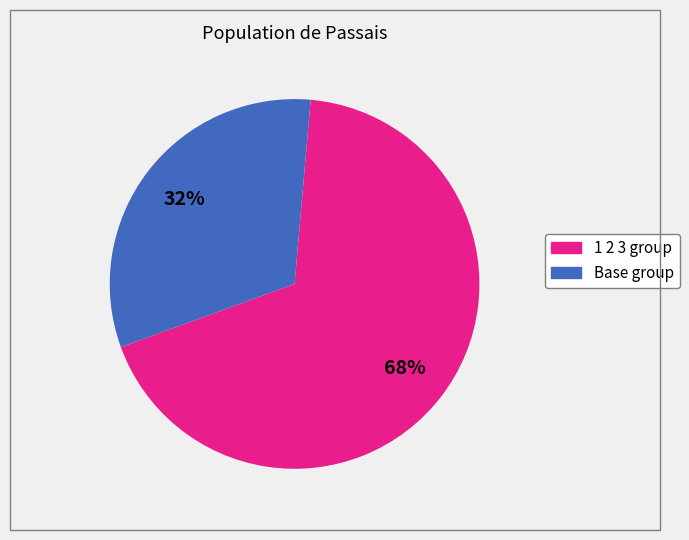

How many slices are in this pie chart?

2